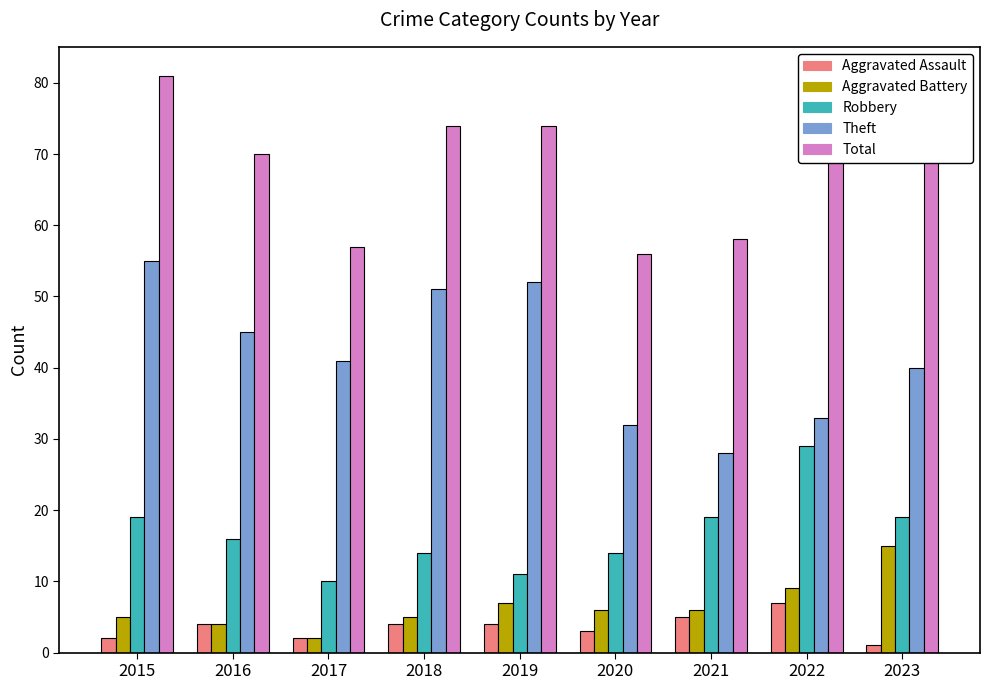

How many categories are shown in the chart?

9